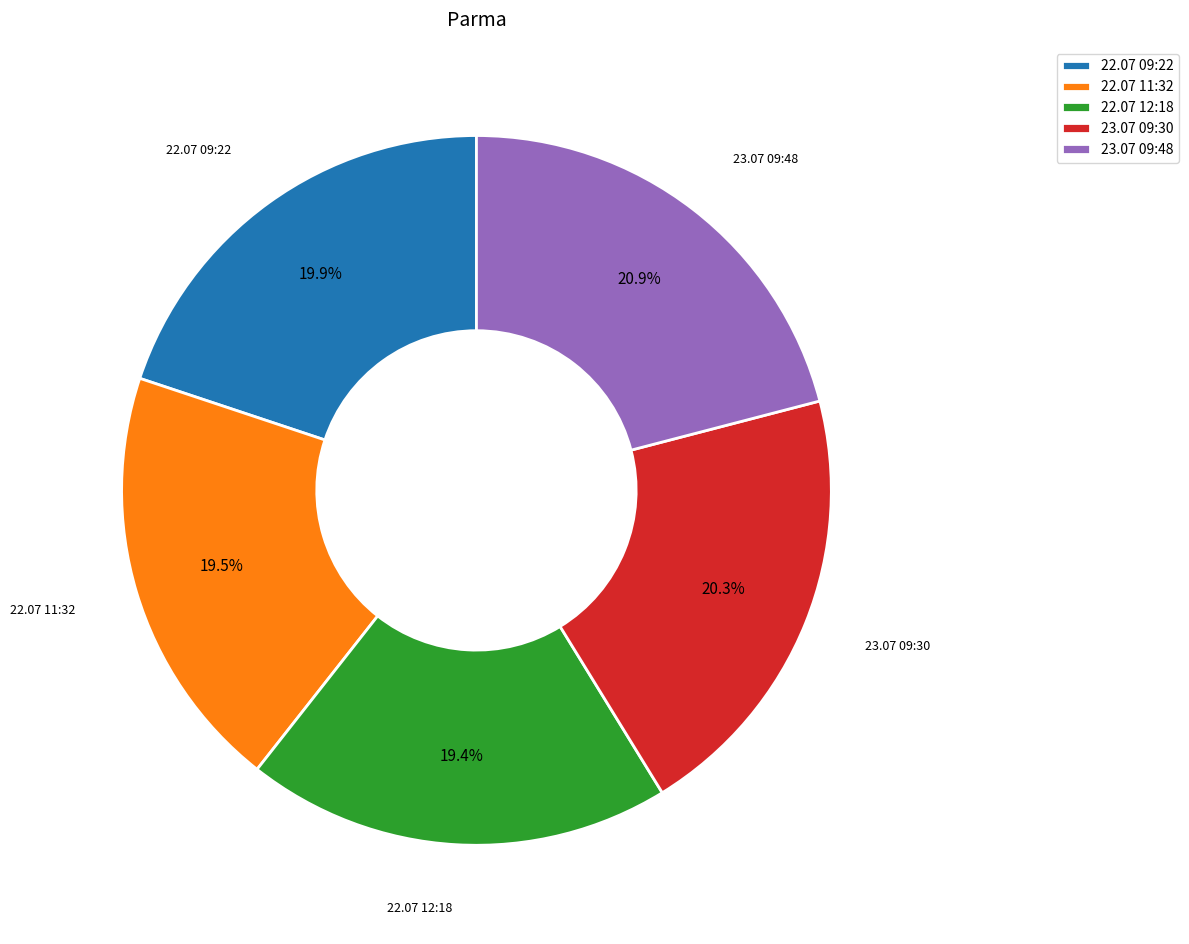

What is the ratio of the value at 23.07 09:30 to the value at 22.07 11:32?

1.0